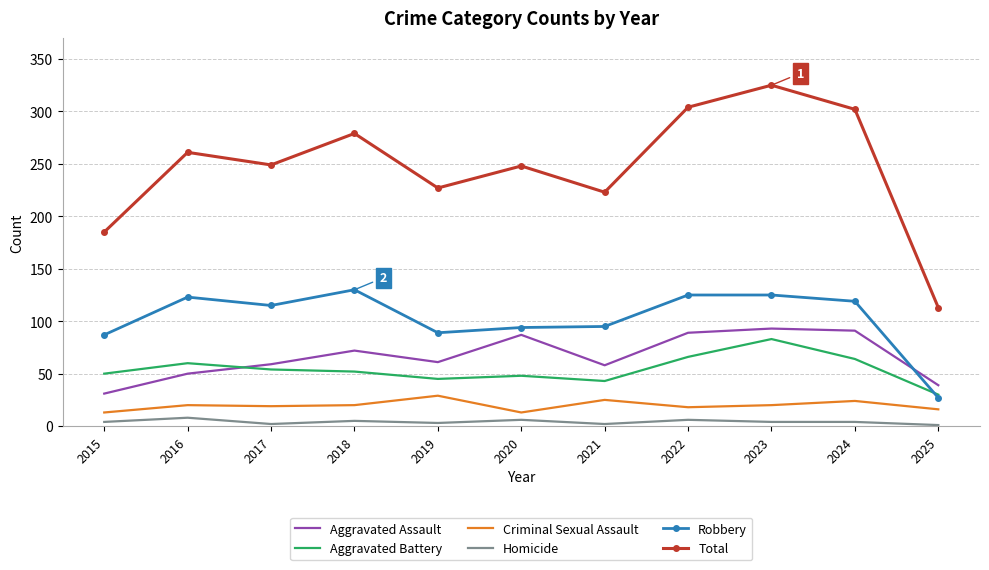

Which category has the lowest value in the Aggravated Assault series?

2015